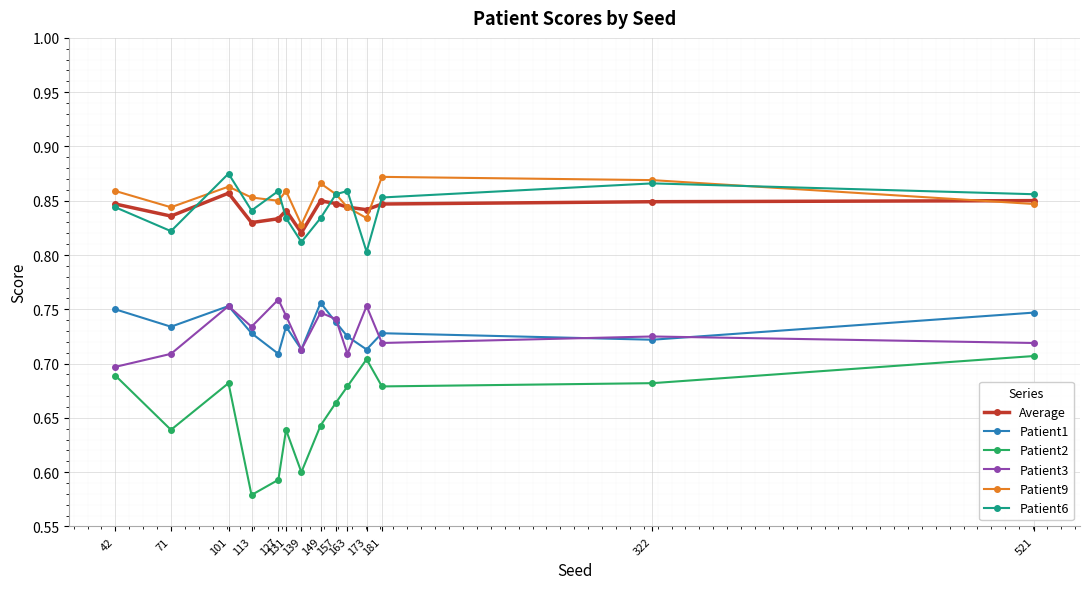

Is this an area chart (filled region under the line)?

No